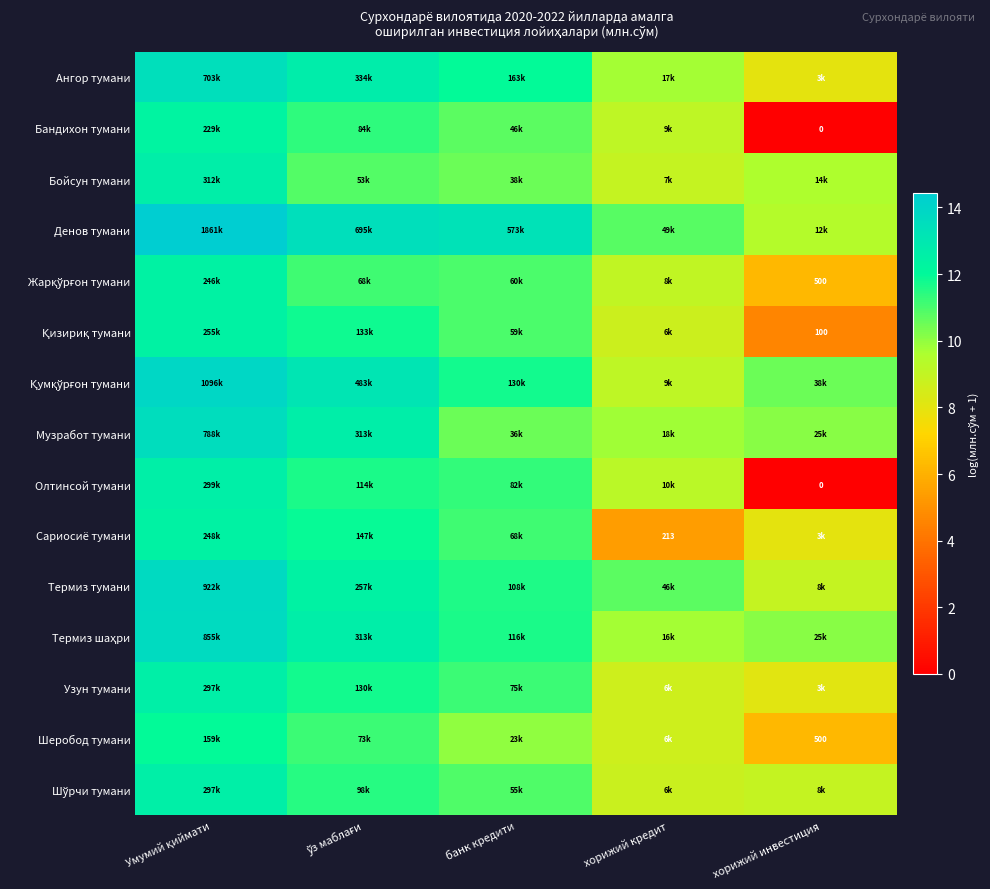

Is the value of Ангор тумани at хорижий инвестиция greater than the value of Шеробод тумани at хорижий инвестиция?

Yes